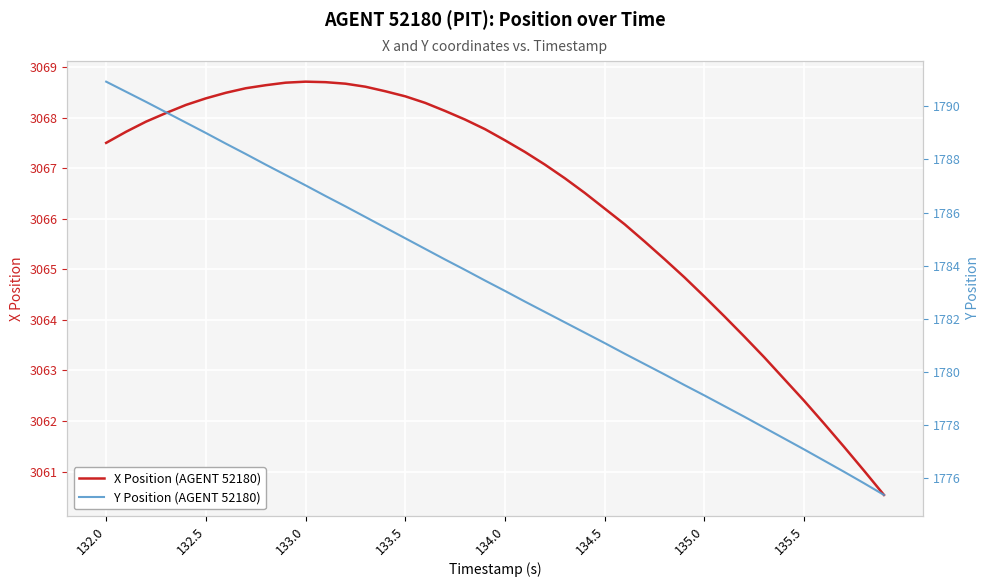

What is the smallest value displayed?

1775.4